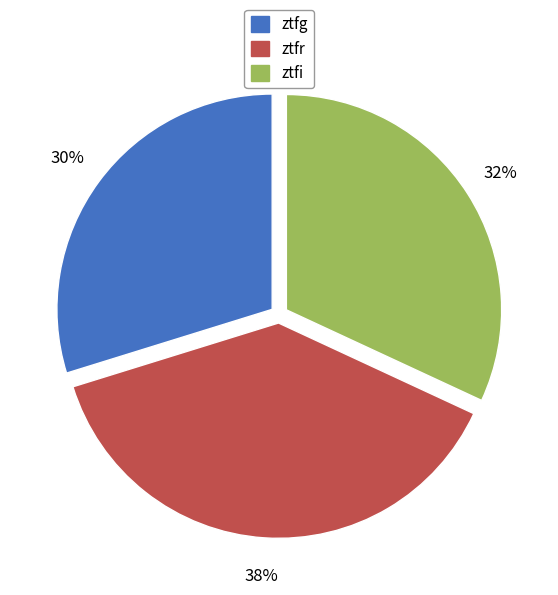

Is there a majority slice in this chart?

No